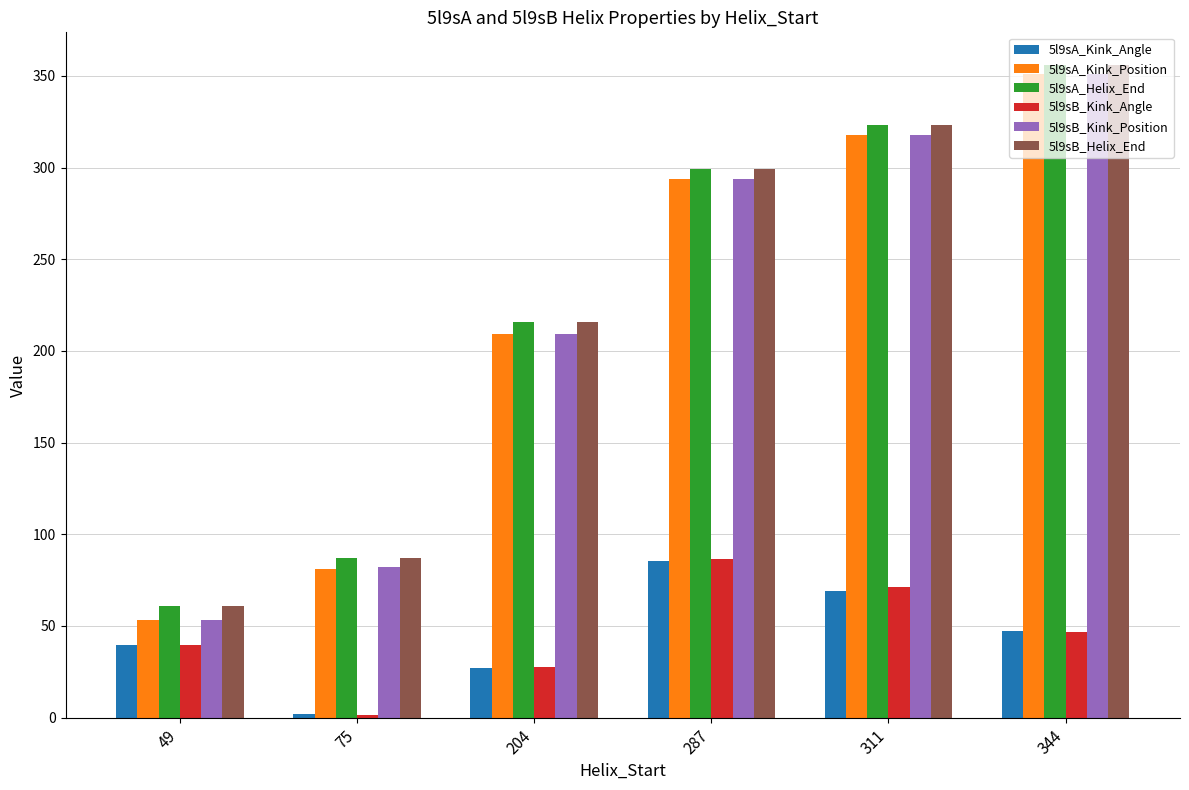

What is the difference between the second highest and minimum values in the 5l9sB_Kink_Position series?

265.0